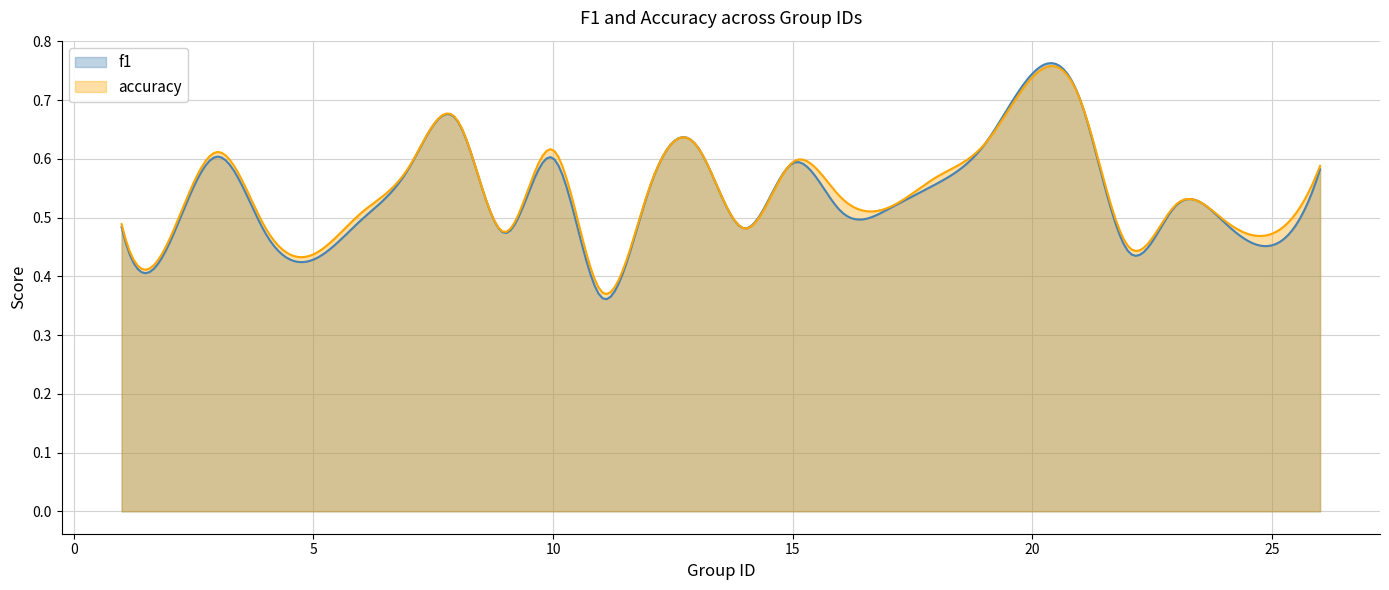

How many lines are shown in the chart?

2